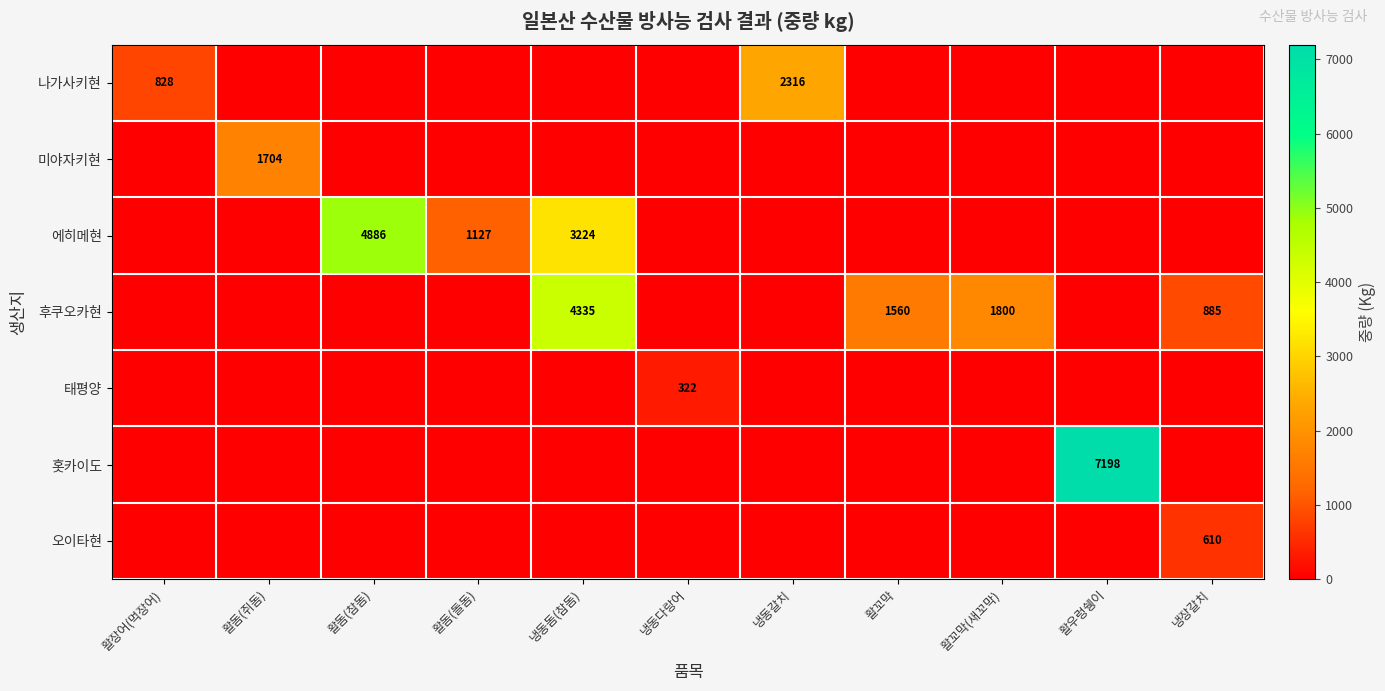

True or false: 홋카이도 has a value of 2506 at 활우렁쉥이.

False